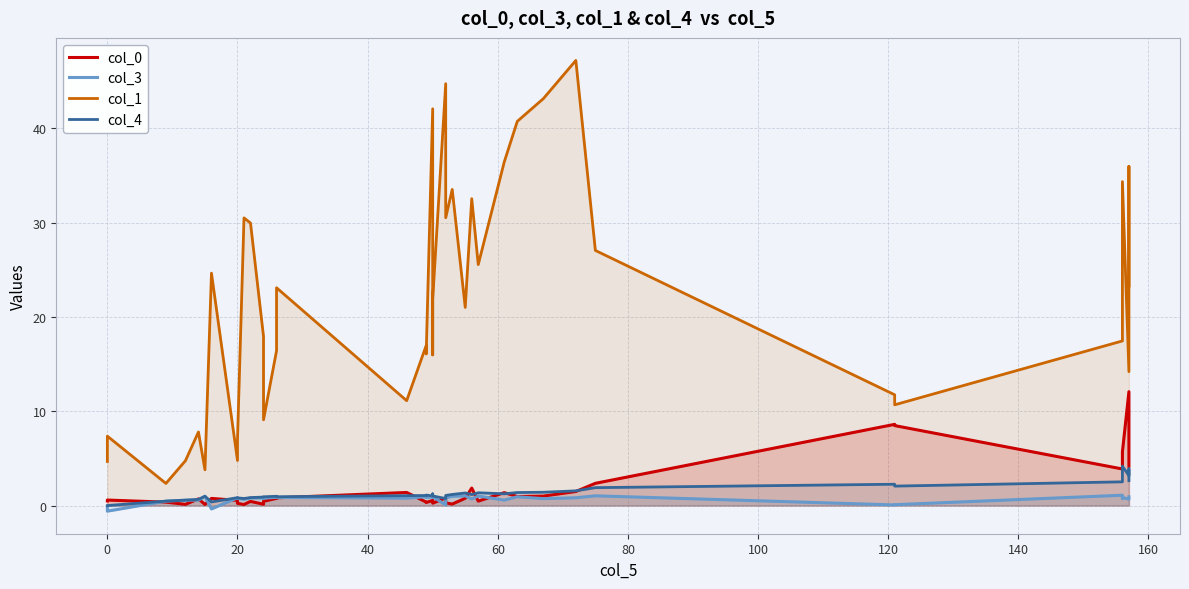

The value of col_4 at 26 is 2.0. True or false?

False